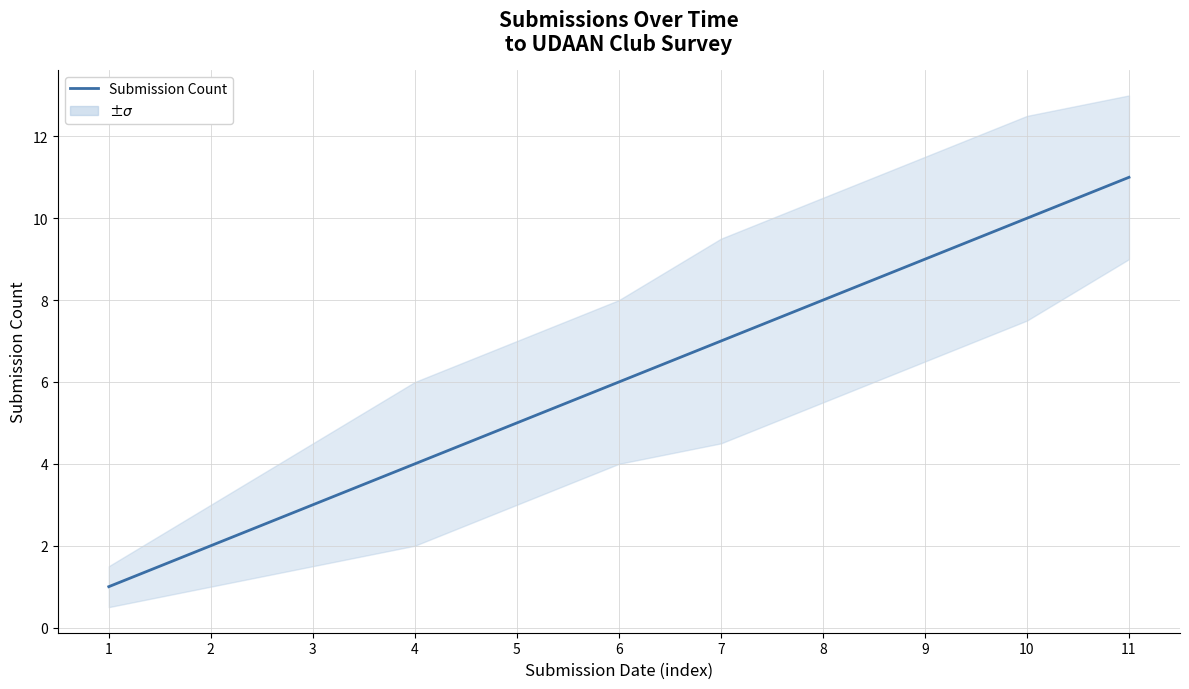

Count the number of categories in the chart.

11